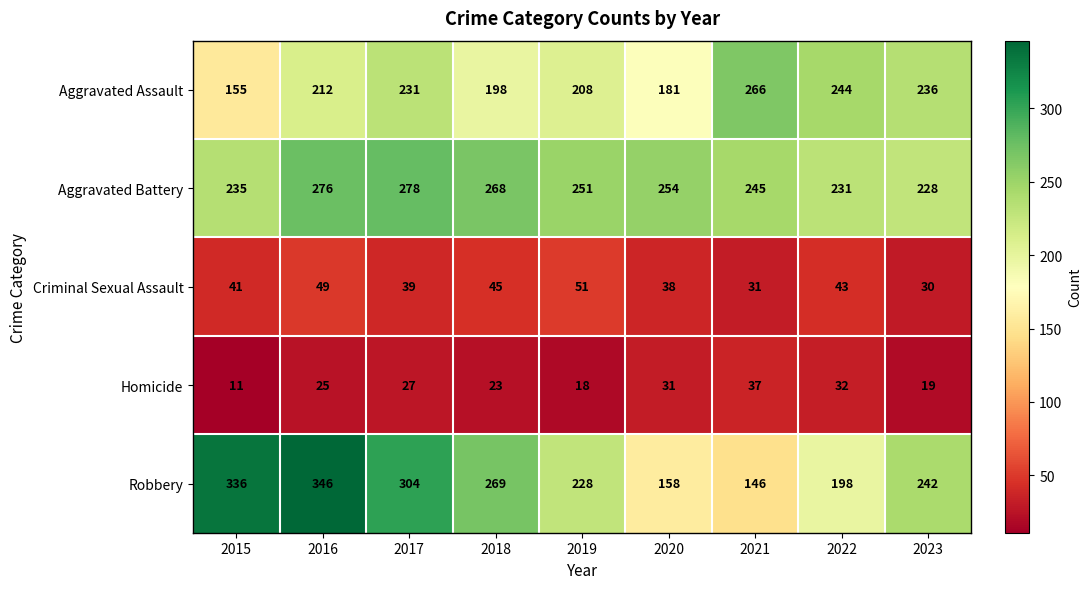

At which category is the sum across all series the highest?

2016